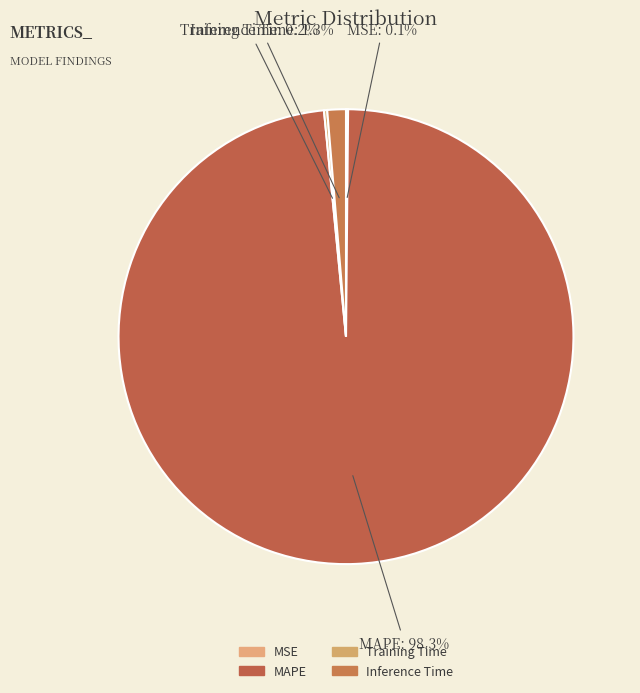

Is there any slice that represents more than half of the pie?

Yes